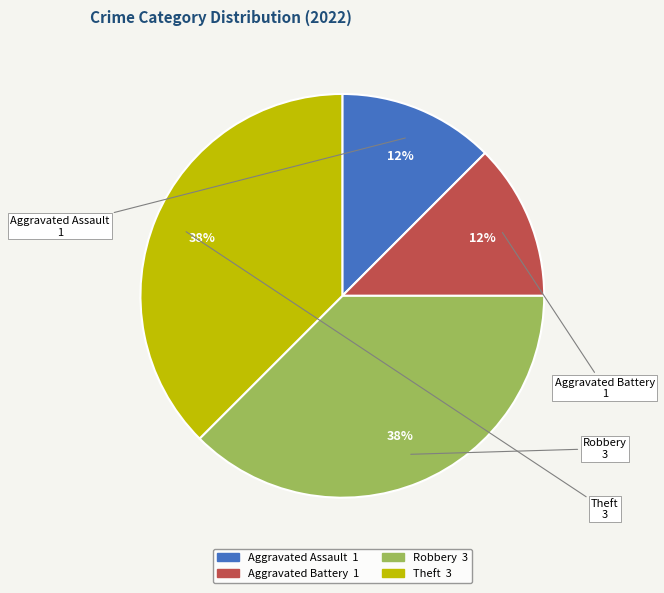

To the nearest percent, what is the combined percentage of Theft and Aggravated Assault?

50%